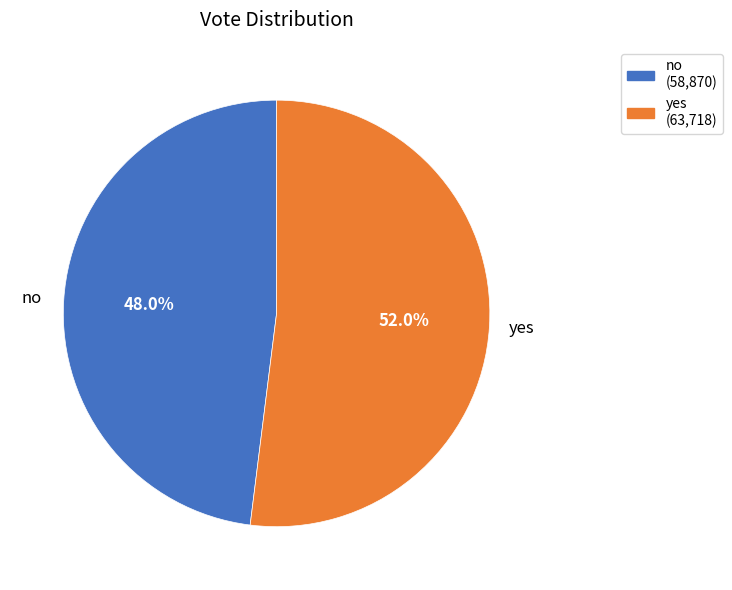

How many segments does this pie chart have?

2